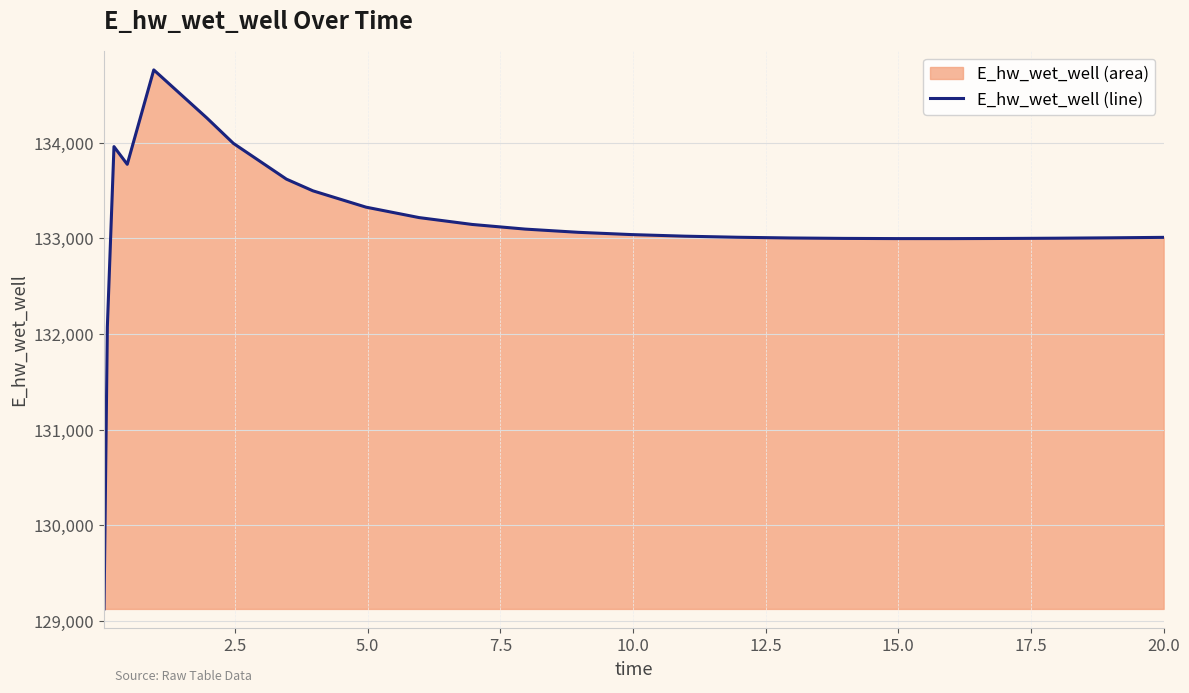

What is the value of the 3rd point from the left?

133958.8